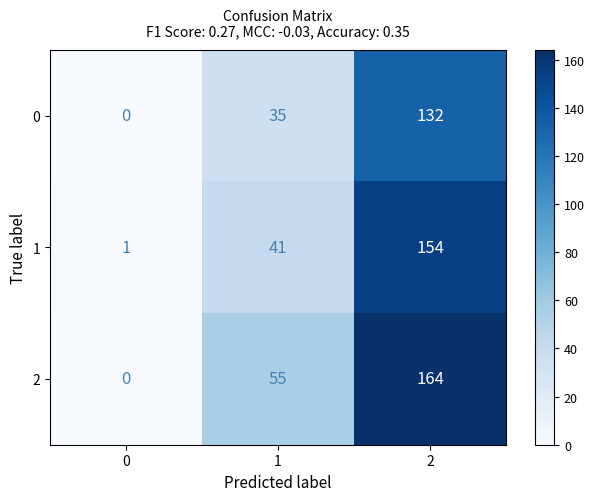

What is the highest value of the 2 series?

164